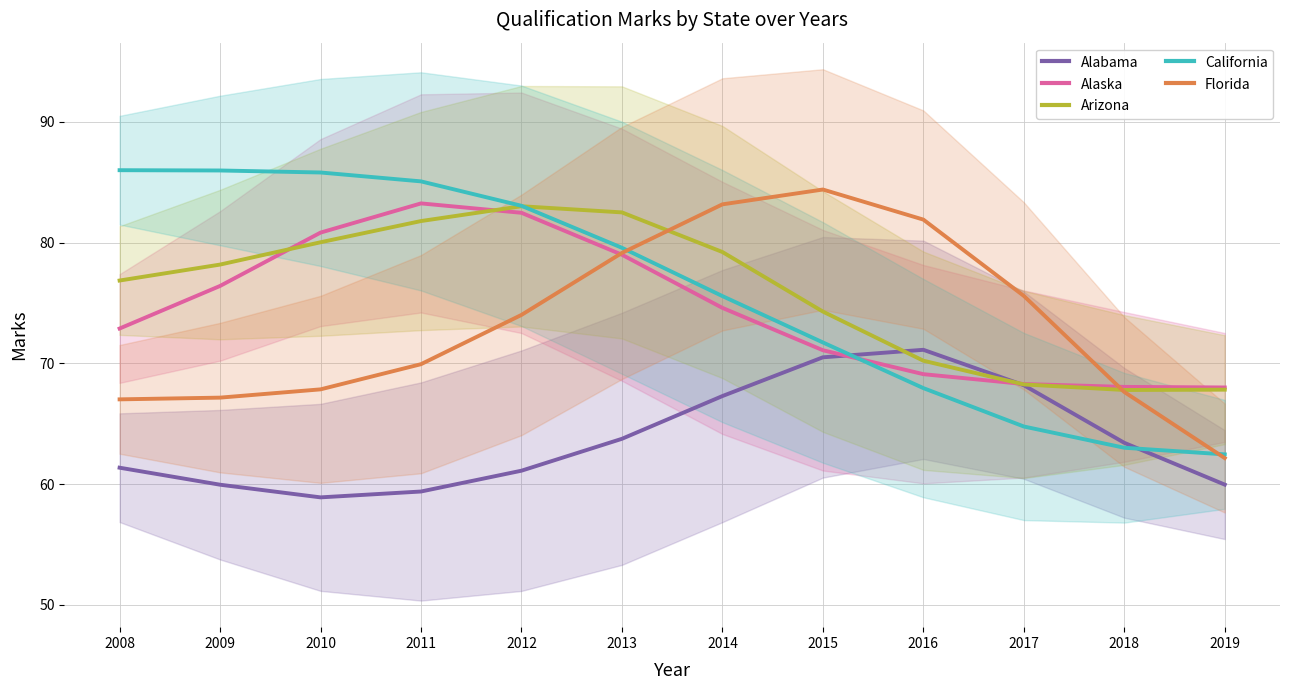

At which category does the chart reach its minimum across all series?

2010